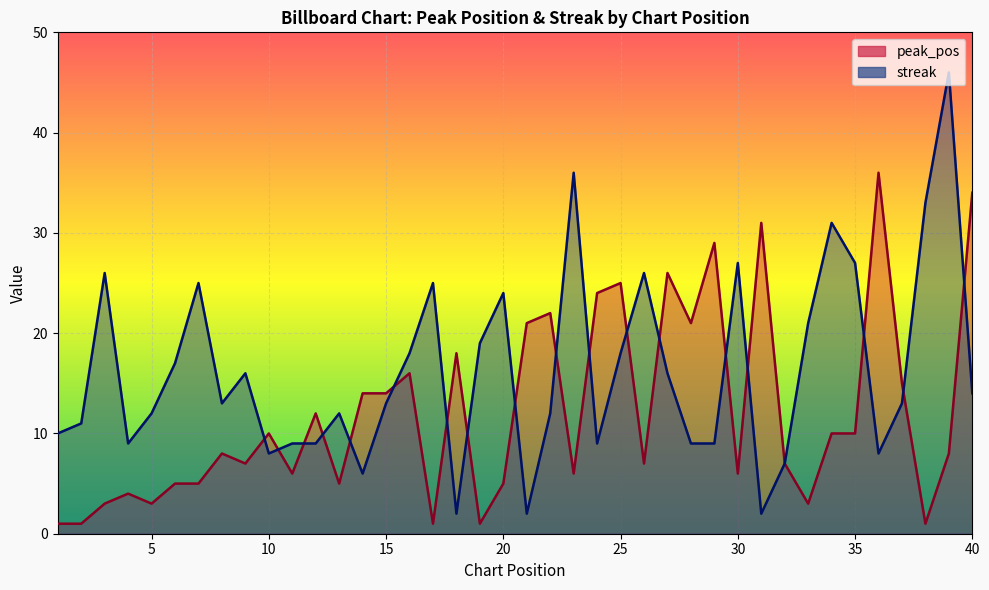

The streak series shows 31 at 34. True or false?

True